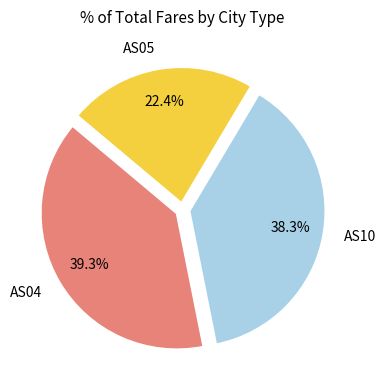

Which category has the biggest portion of the pie?

AS04